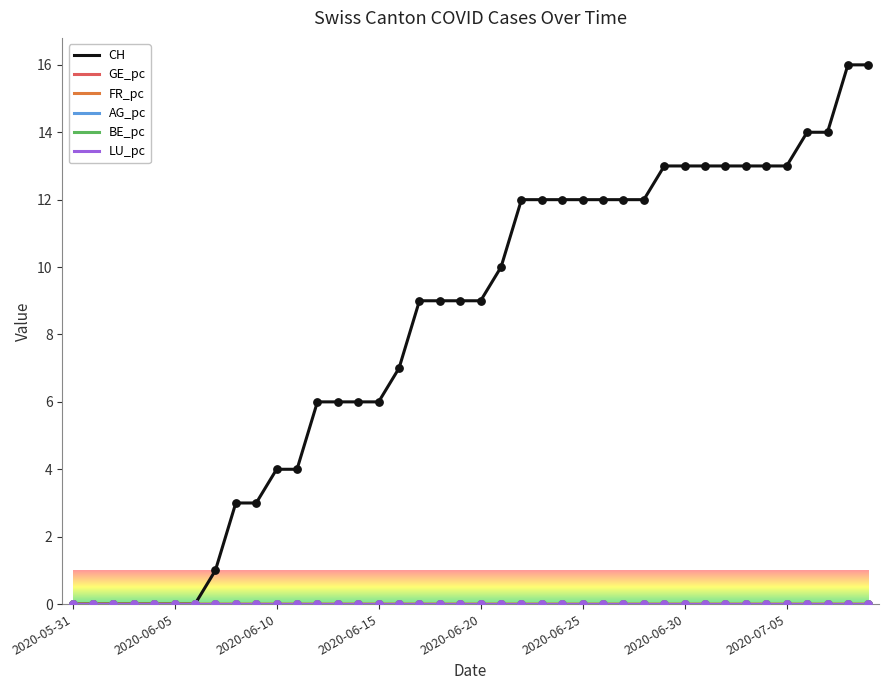

Does the chart have visible grid lines?

Yes